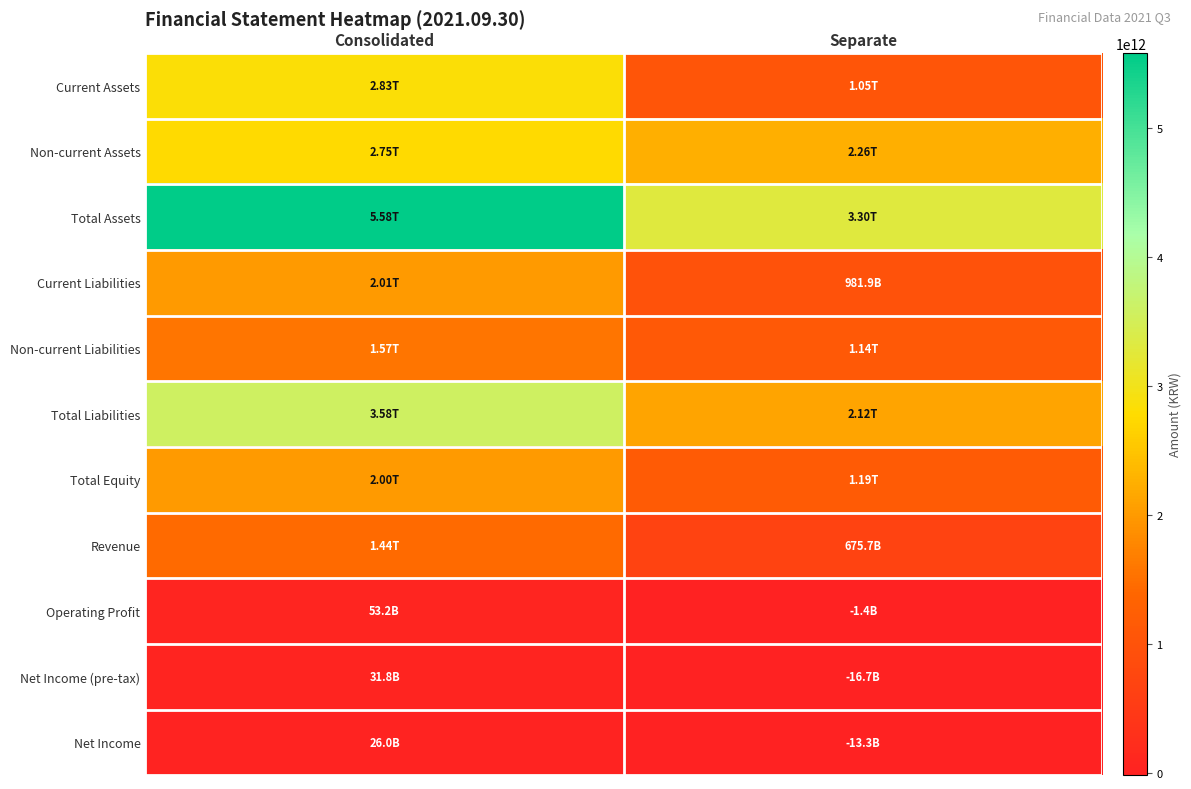

Between Separate and Consolidated, which is larger?

Consolidated